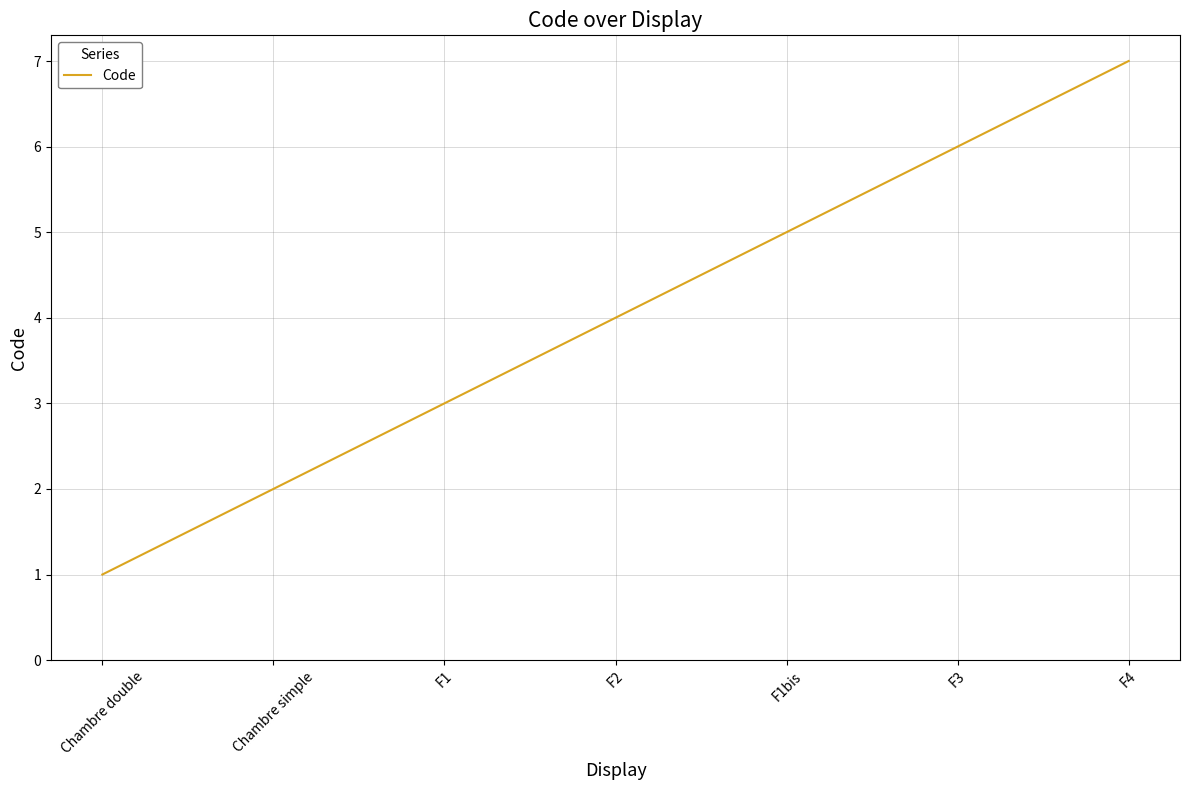

What is the difference between the values at F3 and F1?

3